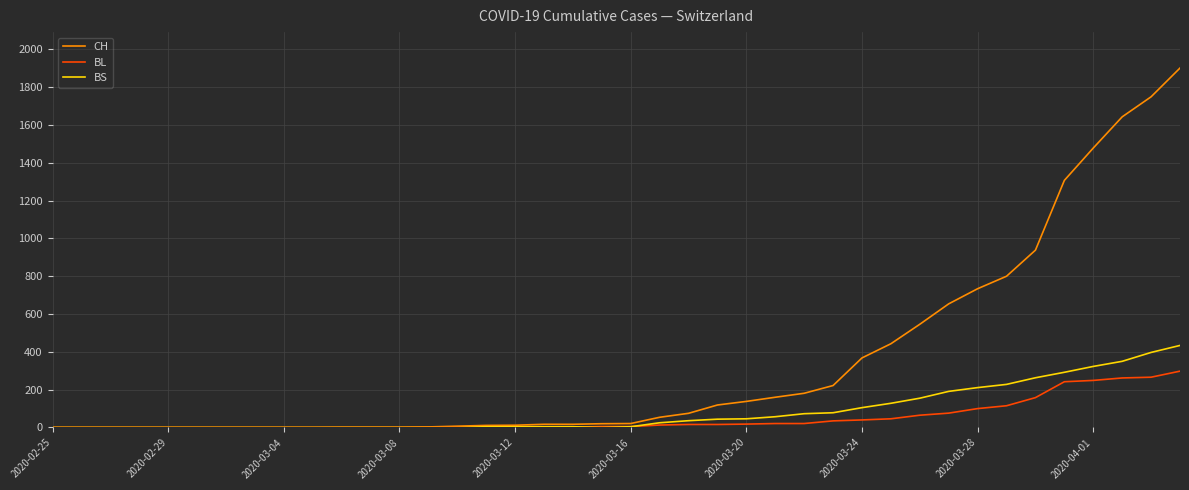

What is the highest value of the BS series?

434